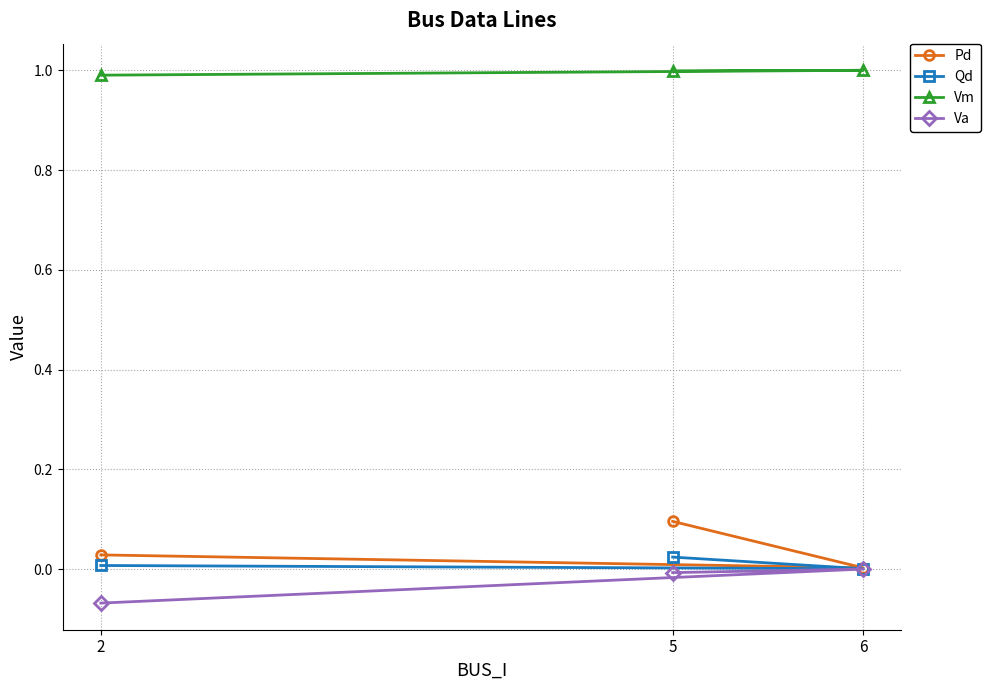

Rank the series at 5 from highest to lowest value.

Vm, Pd, Qd, Va